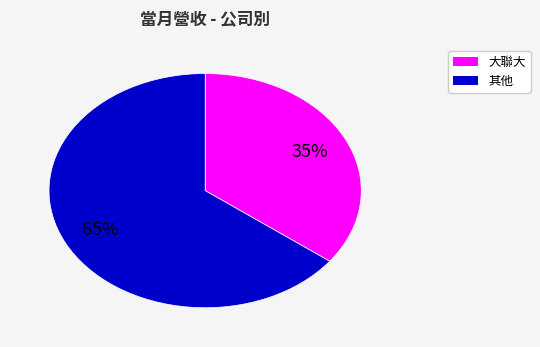

Is there a majority slice in this chart?

Yes